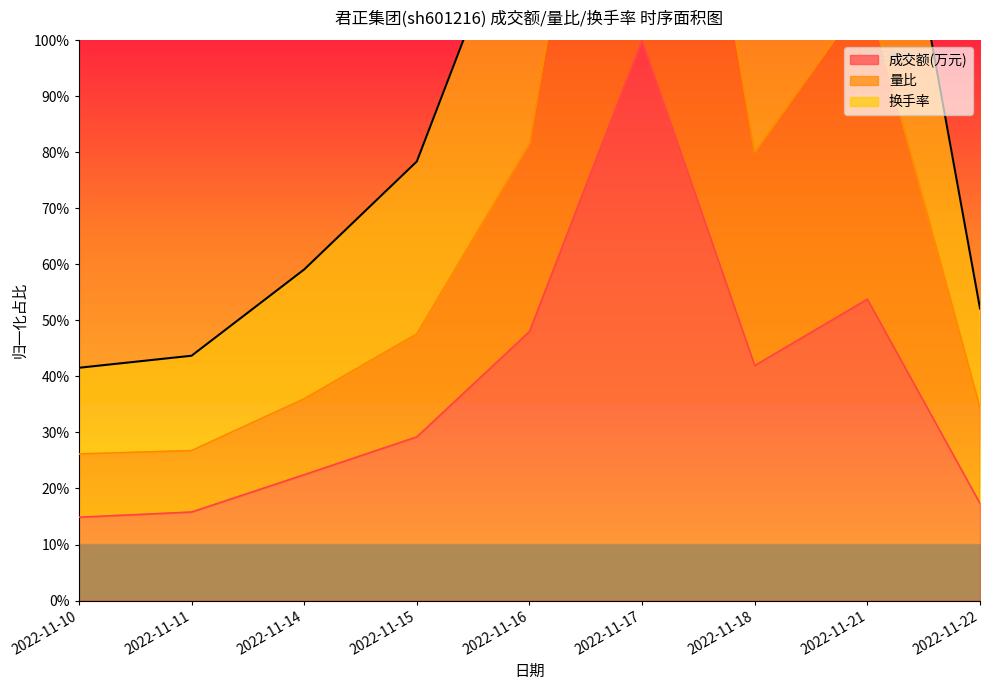

At which category is the sum across all series the highest?

2022-11-17